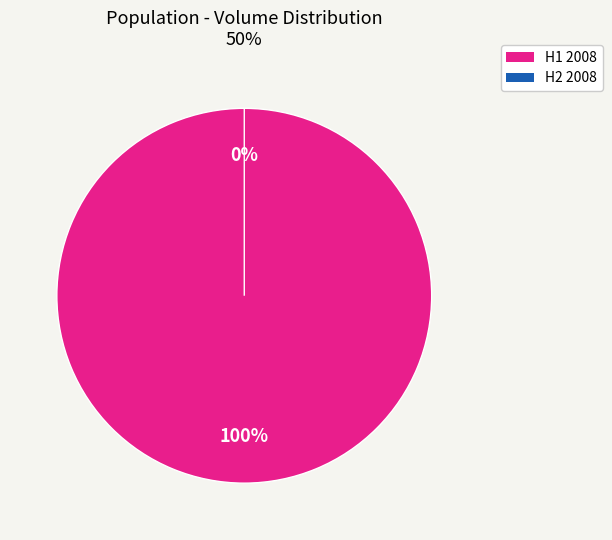

The 2008-10-27 slice represents 0% of the pie. True or false?

True